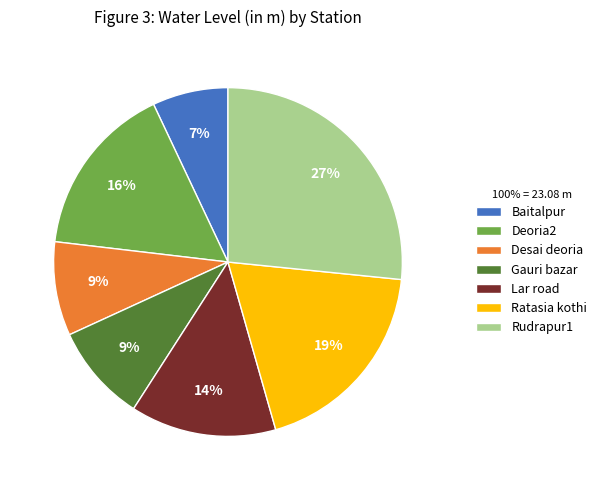

Is the sum of Lar road and Ratasia kothi greater than half?

No